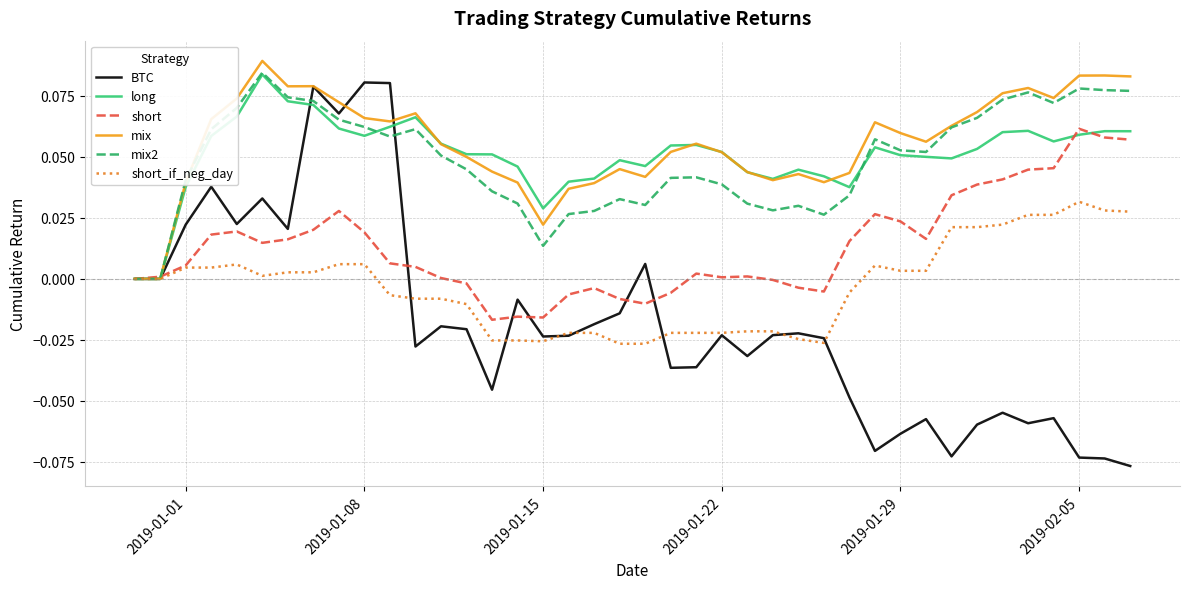

Which series has the largest range (max minus min)?

BTC